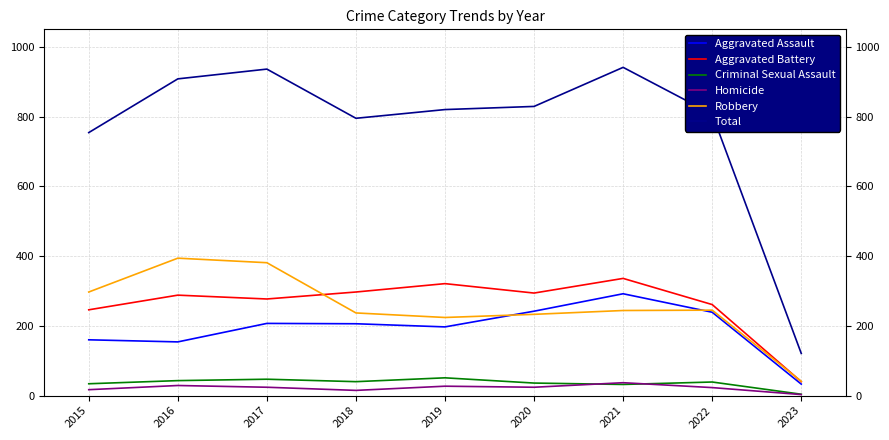

The Aggravated Battery series shows 129 at 2020. True or false?

False